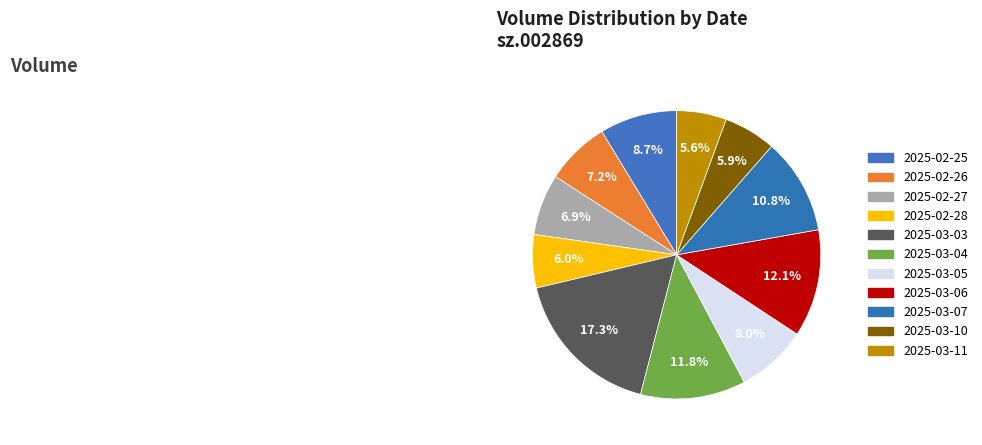

To the nearest percent, what percentage of the pie is 2025-02-28?

6%